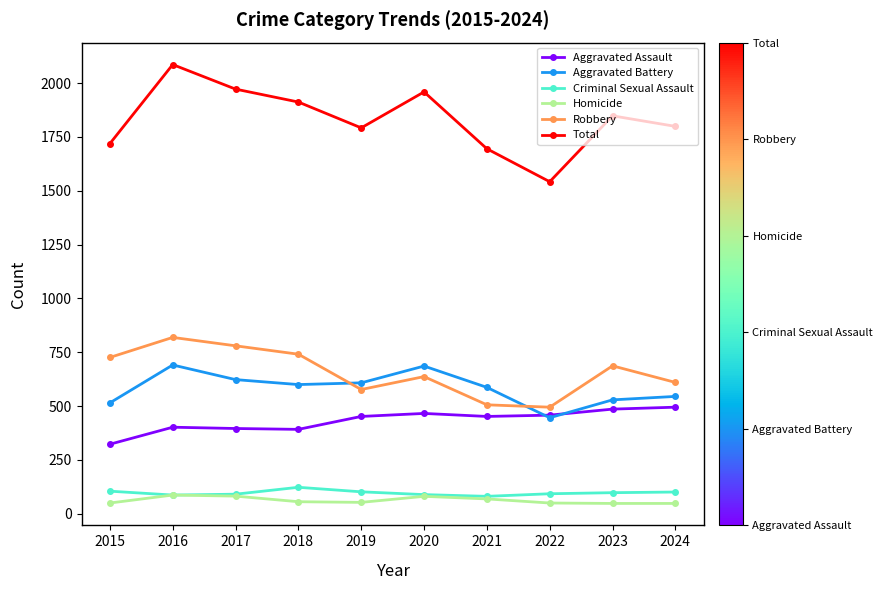

Which series changed the most between 2022 and 2023?

Total